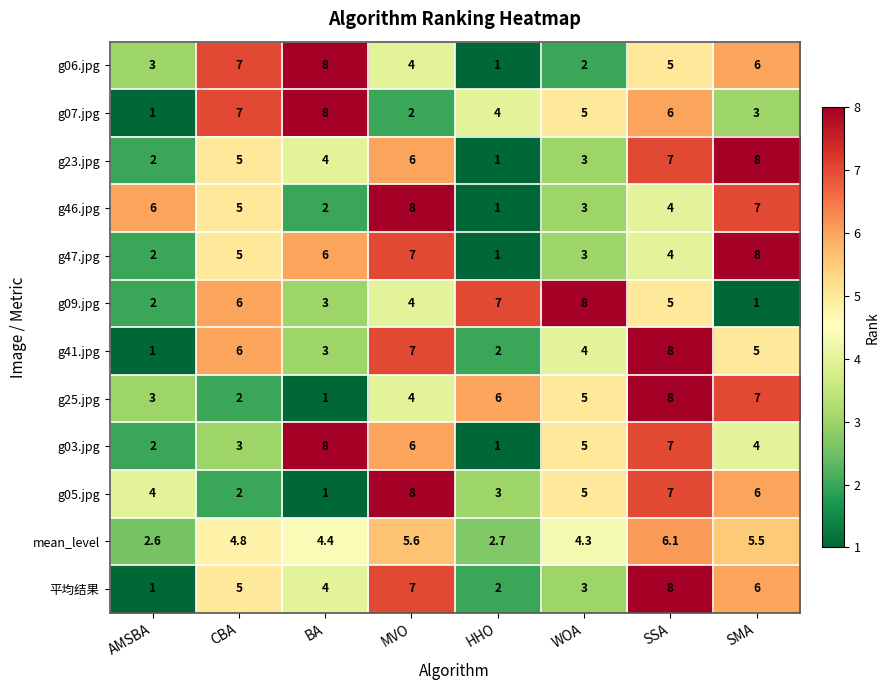

What is the average value of the g25.jpg series?

4.5